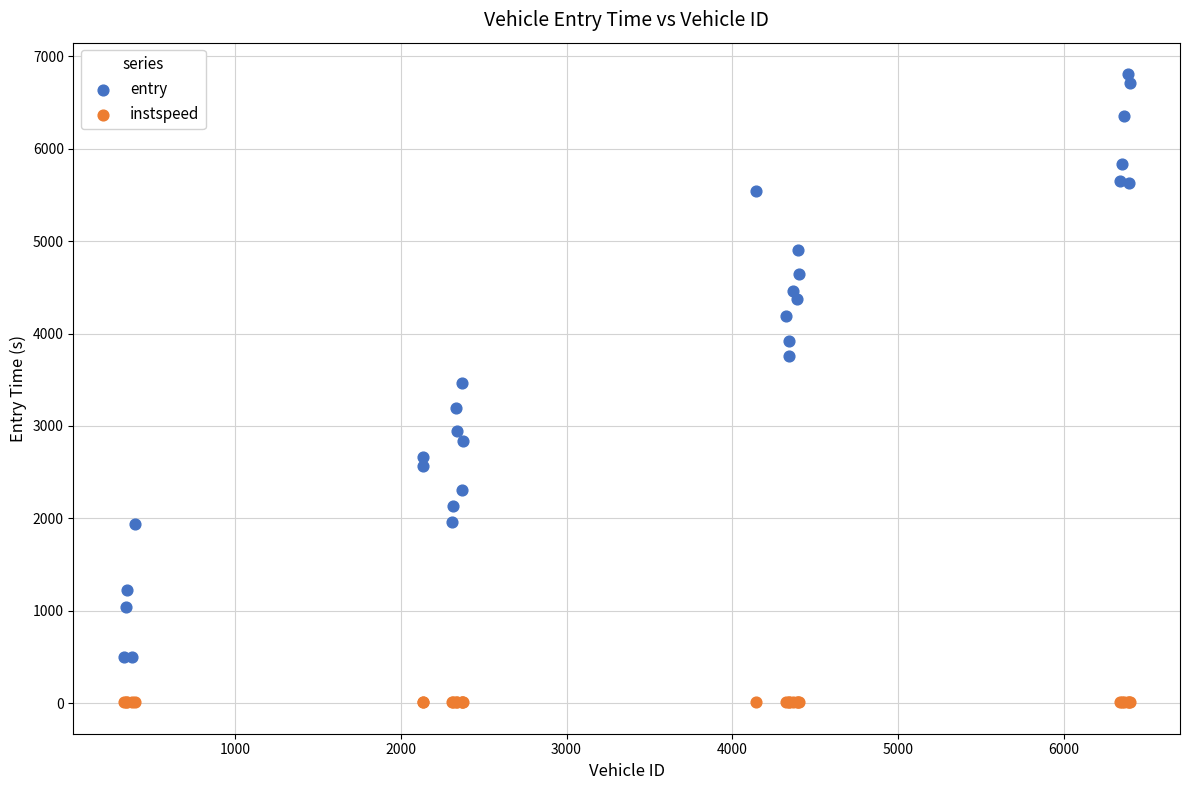

Which series has the widest spread of Y values?

entry